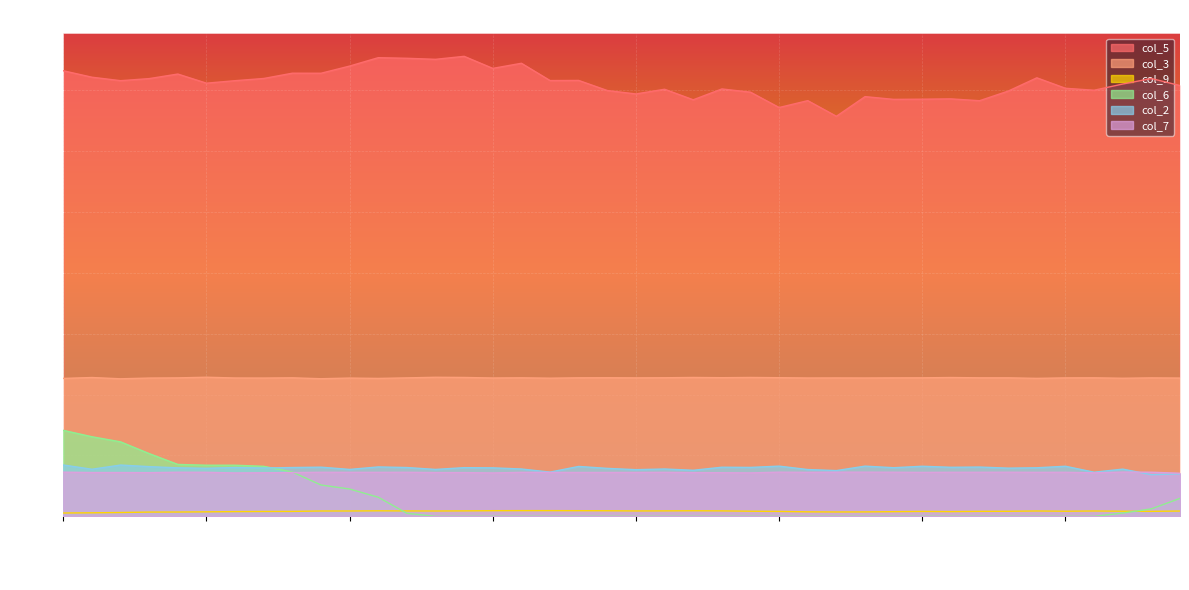

The value of col_6 at 02:20 is 0.0. True or false?

True